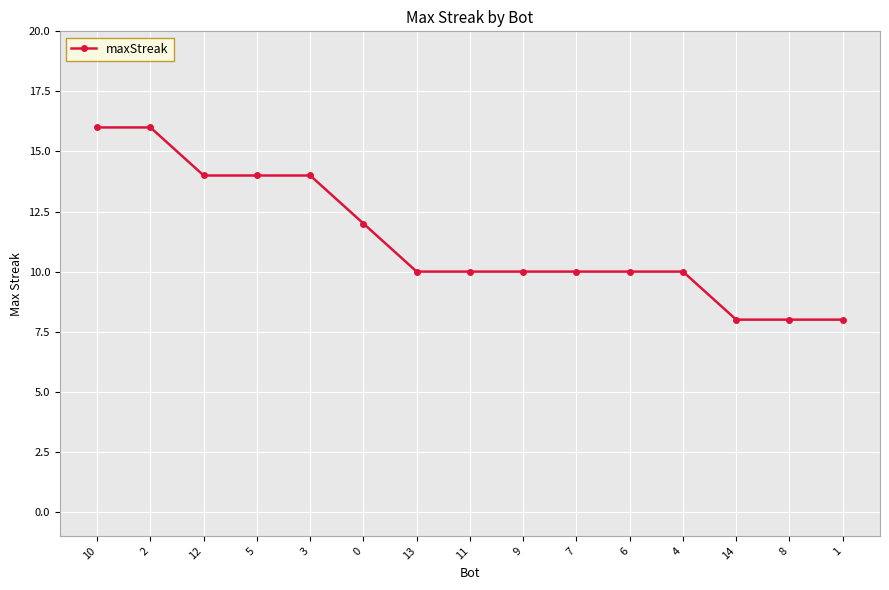

The value at 1 is 2. True or false?

False